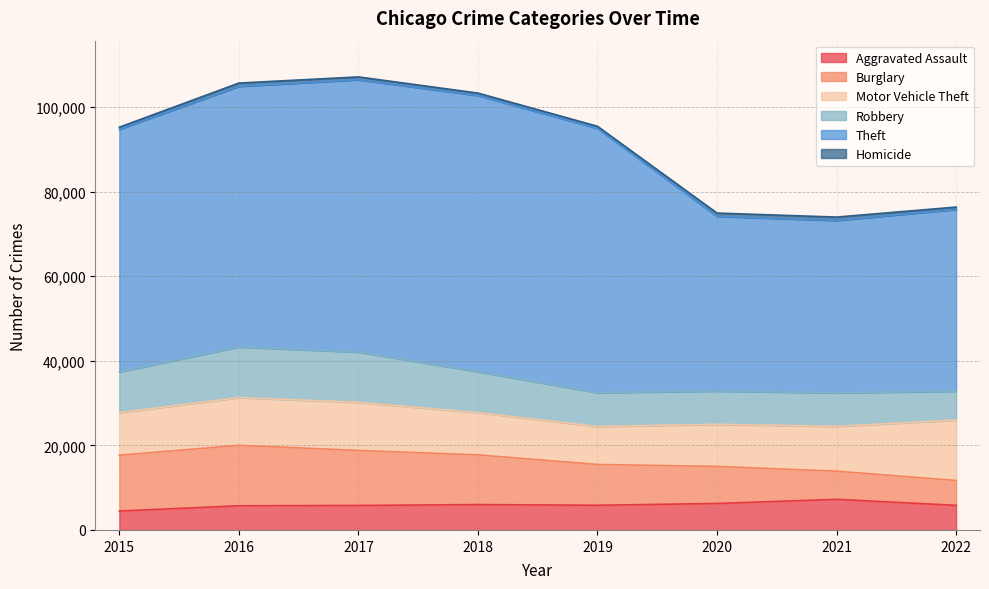

At which category does Robbery reach its first local peak?

2016